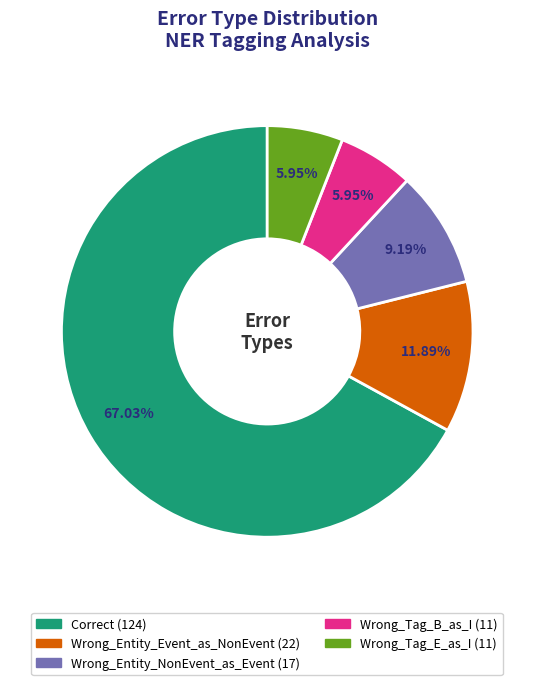

What is the ratio of the value at Correct to the value at Wrong_Entity_NonEvent_as_Event?

7.3